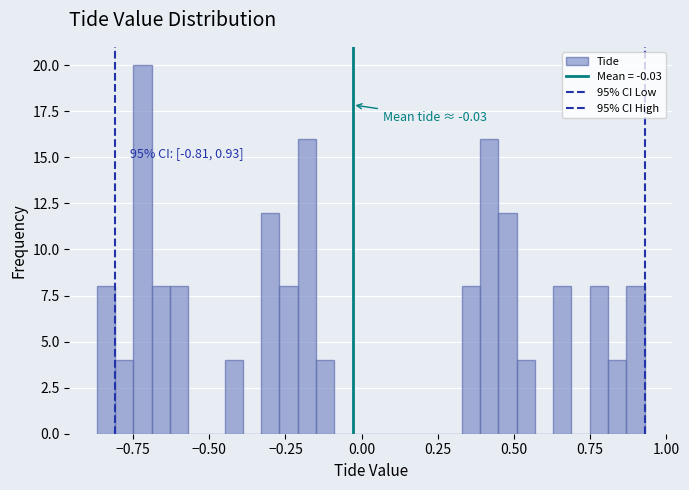

Read against the x-axis, roughly where is the centre of the tallest bar?

-0.70